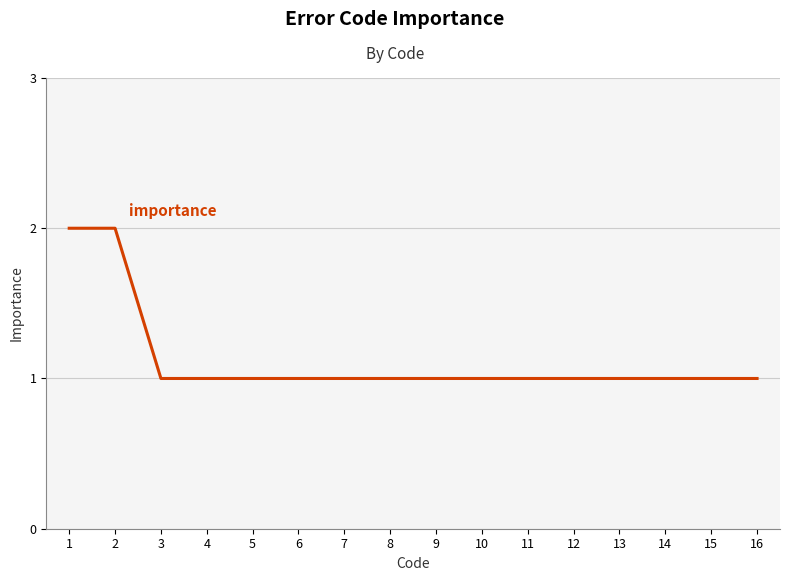

Approximately how many times larger is the value at 15 compared to 16?

1.0